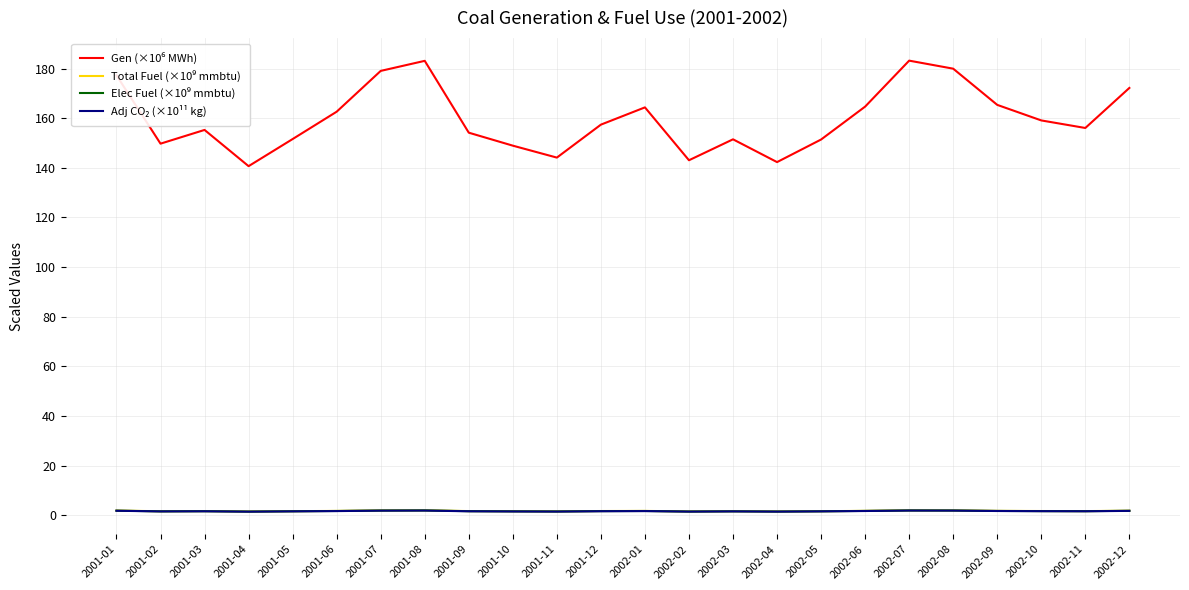

Read the Gen (×10⁶ MWh) value at 2001-02.

149.7